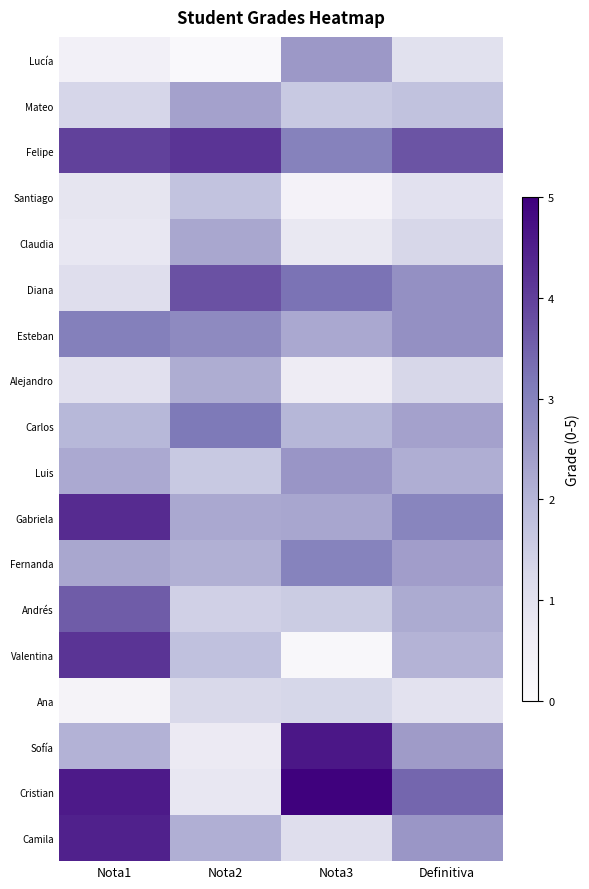

At Definitiva, list the series in order from smallest to largest.

Ana, Santiago, Lucía, Claudia, Alejandro, Mateo, Valentina, Luis, Andrés, Carlos, Fernanda, Sofía, Camila, Diana, Esteban, Gabriela, Cristian, Felipe